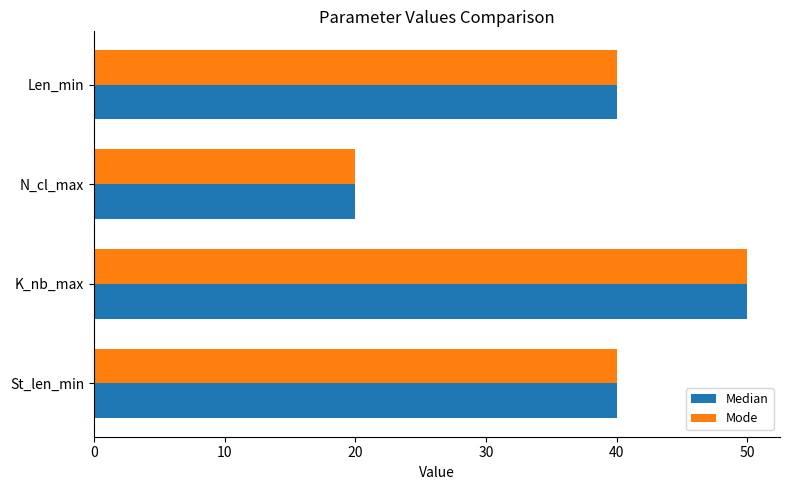

What is the total value across all series at N_cl_max?

40